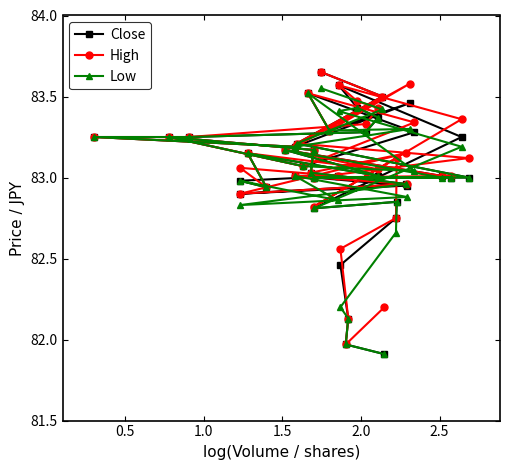

What is the sum of all Low values?

3320.5